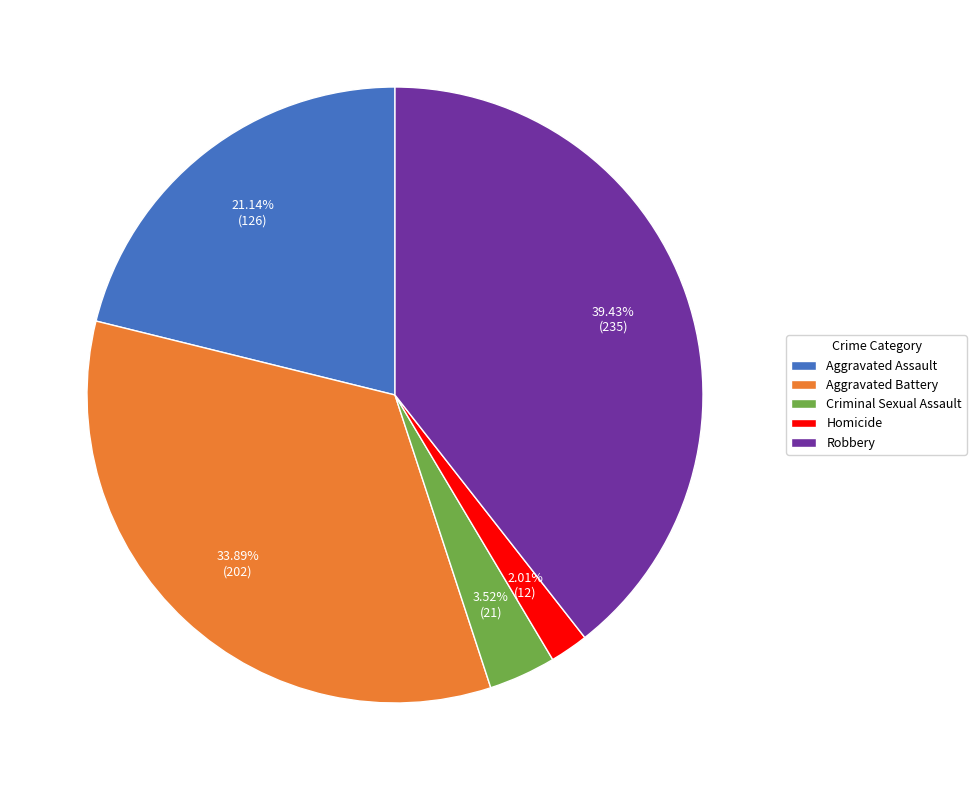

Rank the categories by value from lowest to highest.

Homicide, Criminal Sexual Assault, Aggravated Assault, Aggravated Battery, Robbery